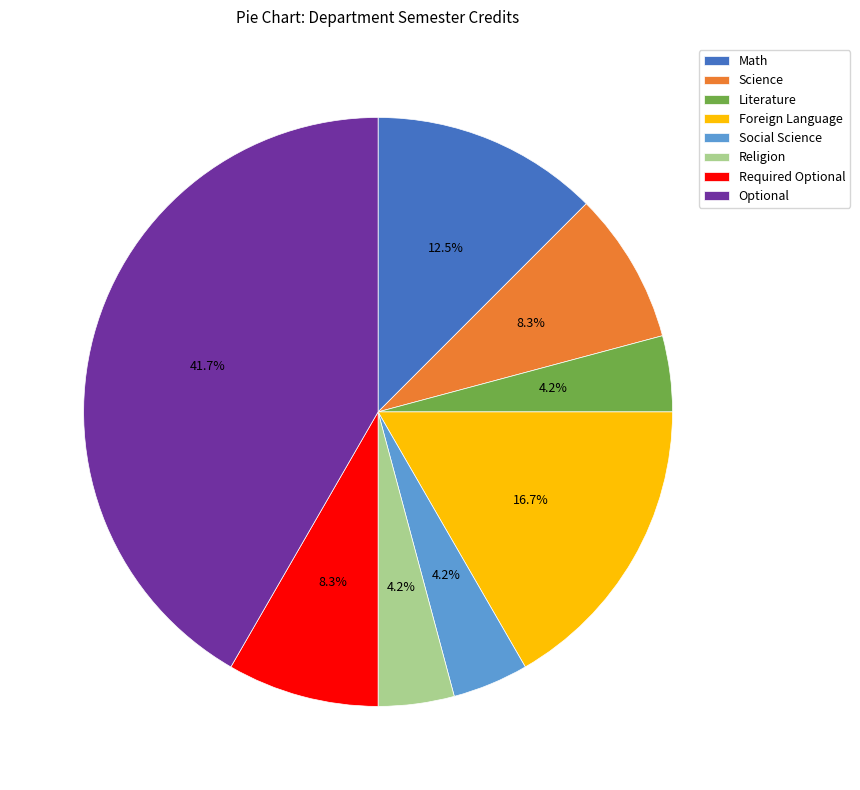

Which category has the biggest portion of the pie?

Optional